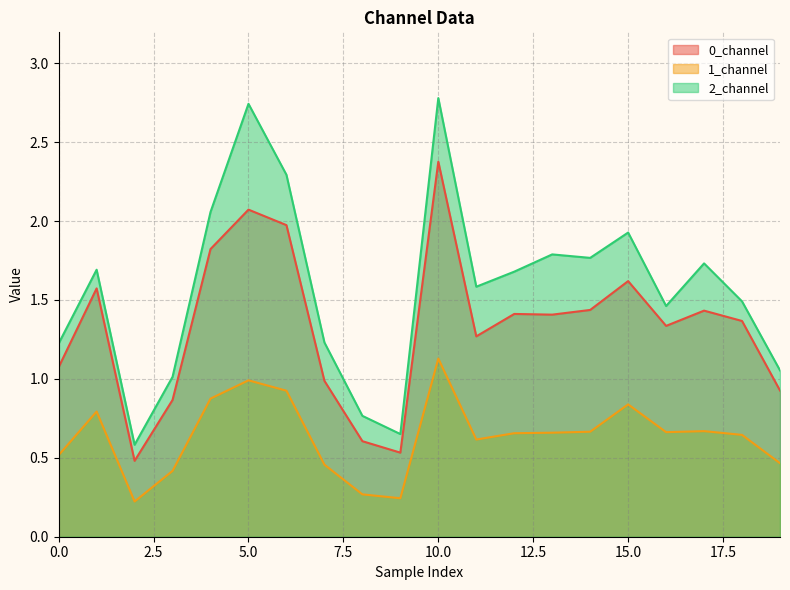

What is the approximate value of 0_channel at 11?

1.3